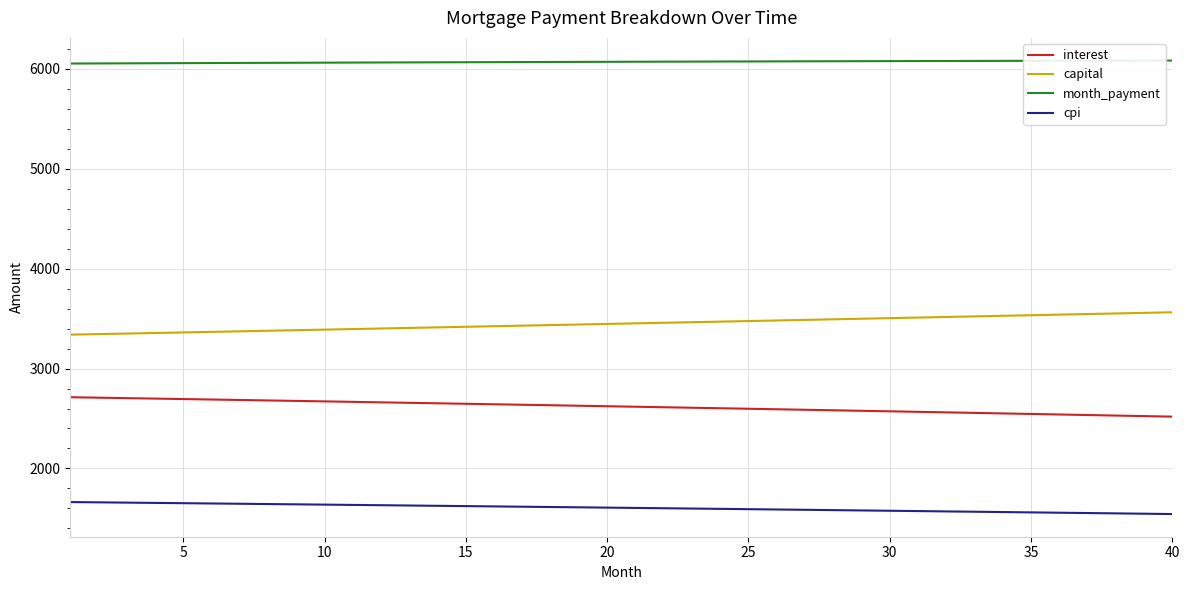

Rank the series by their average value, from highest to lowest.

month_payment, capital, interest, cpi